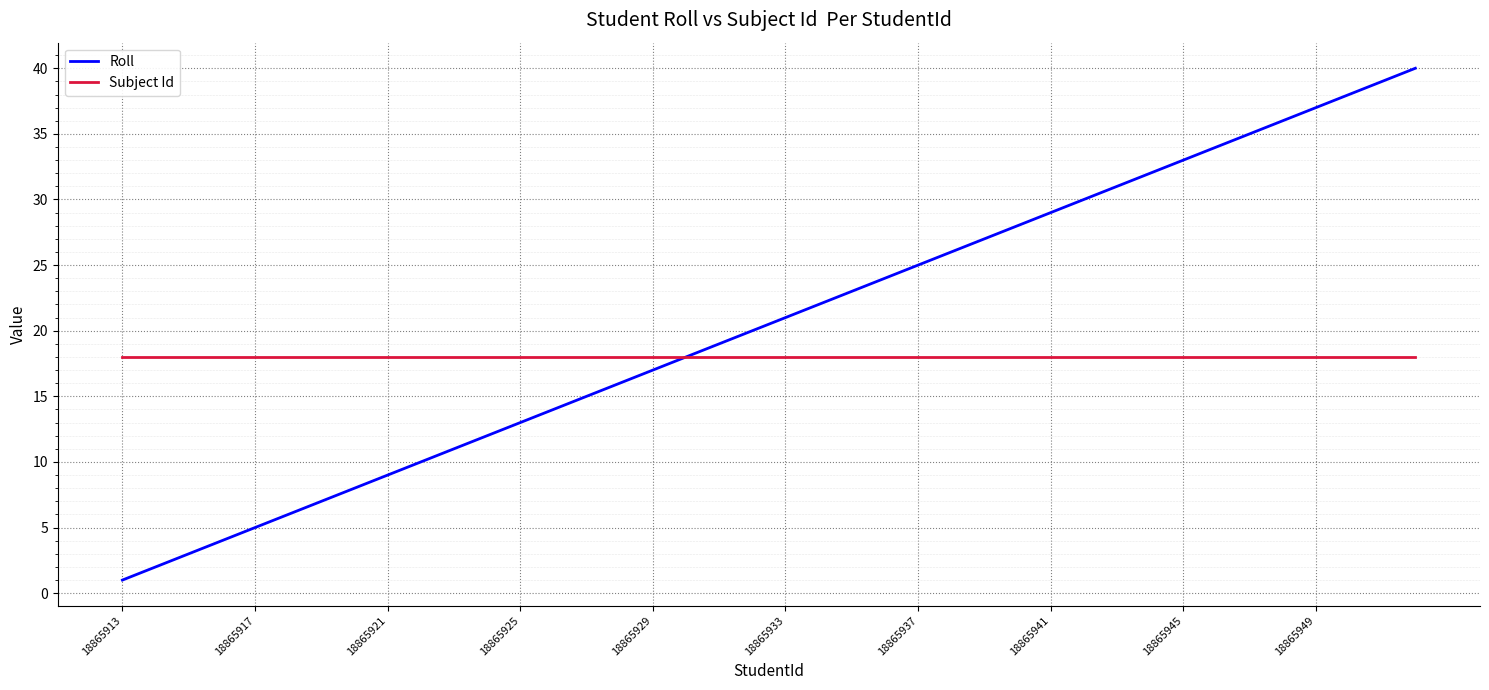

Which series has the largest total across all categories?

Roll